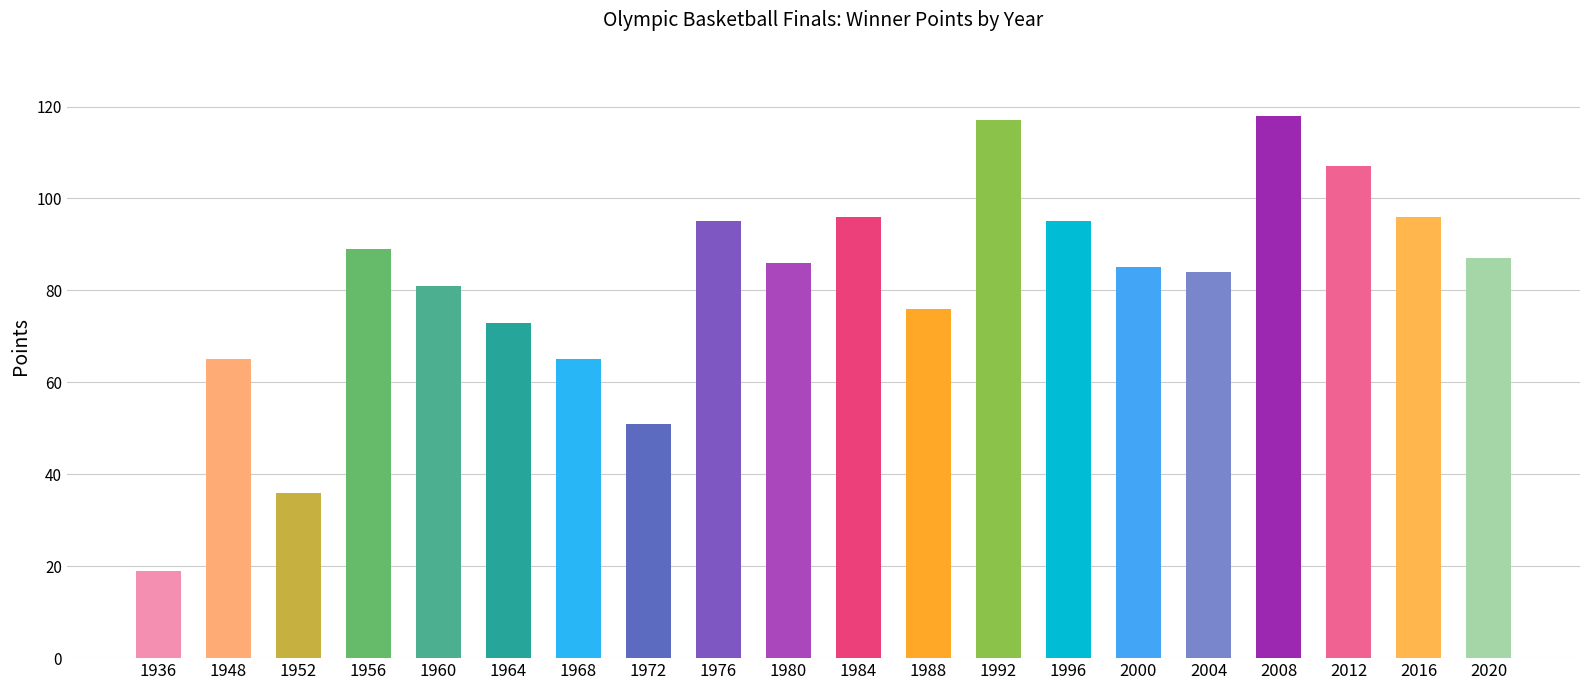

Between 1960 and 1952, which is larger?

1960